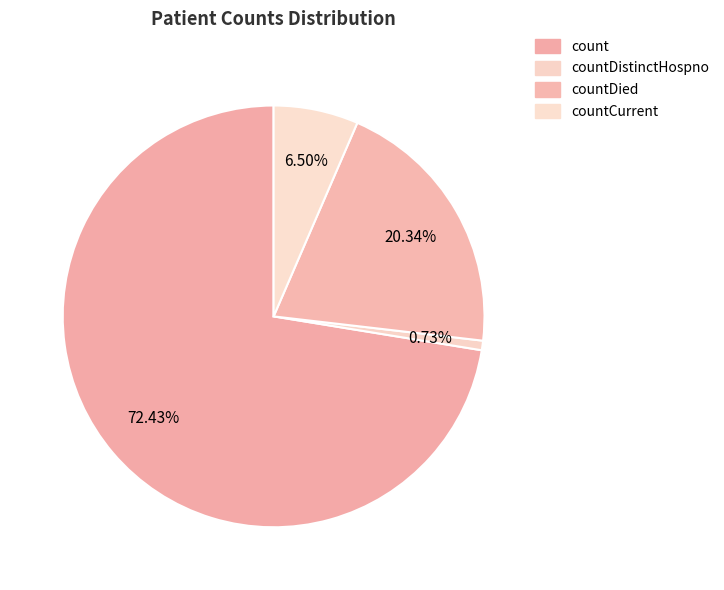

Does countDistinctHospno account for over 50% of the chart?

No